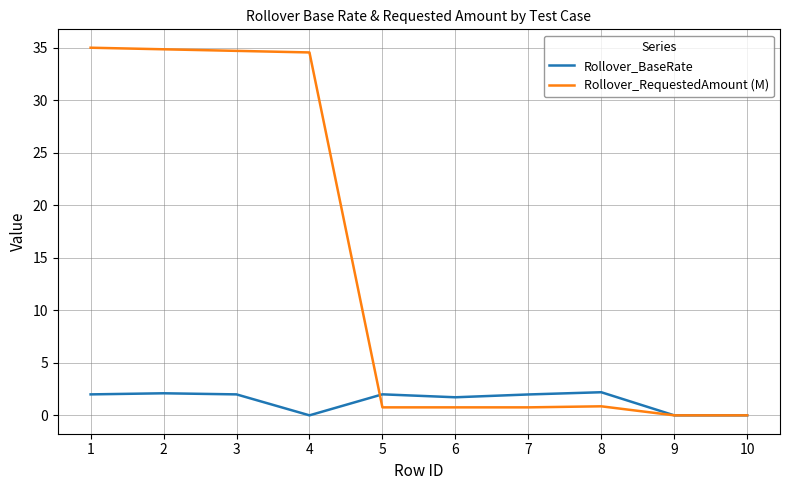

How many lines are shown in the chart?

2